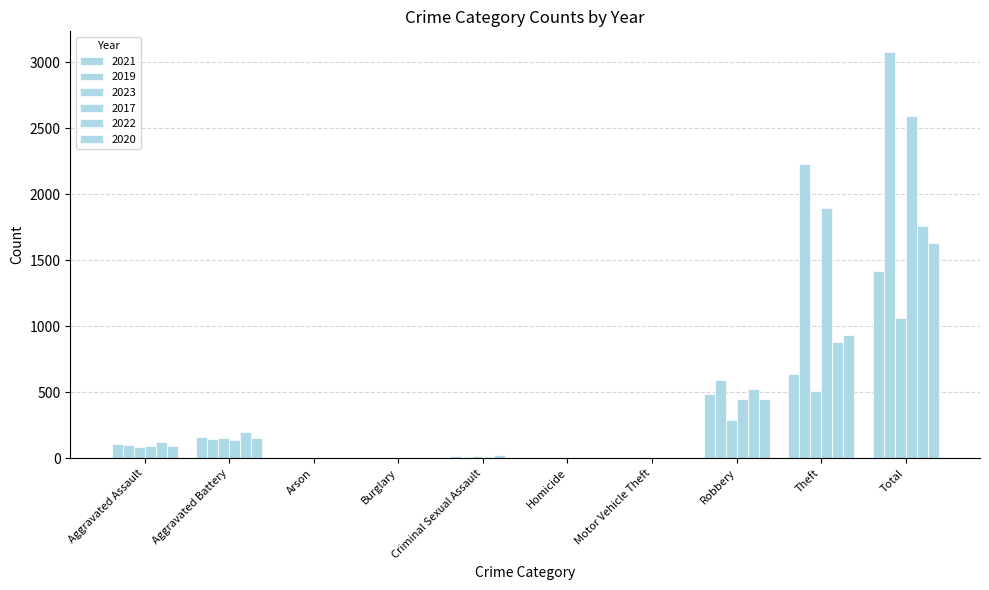

How many groups of bars are there?

10